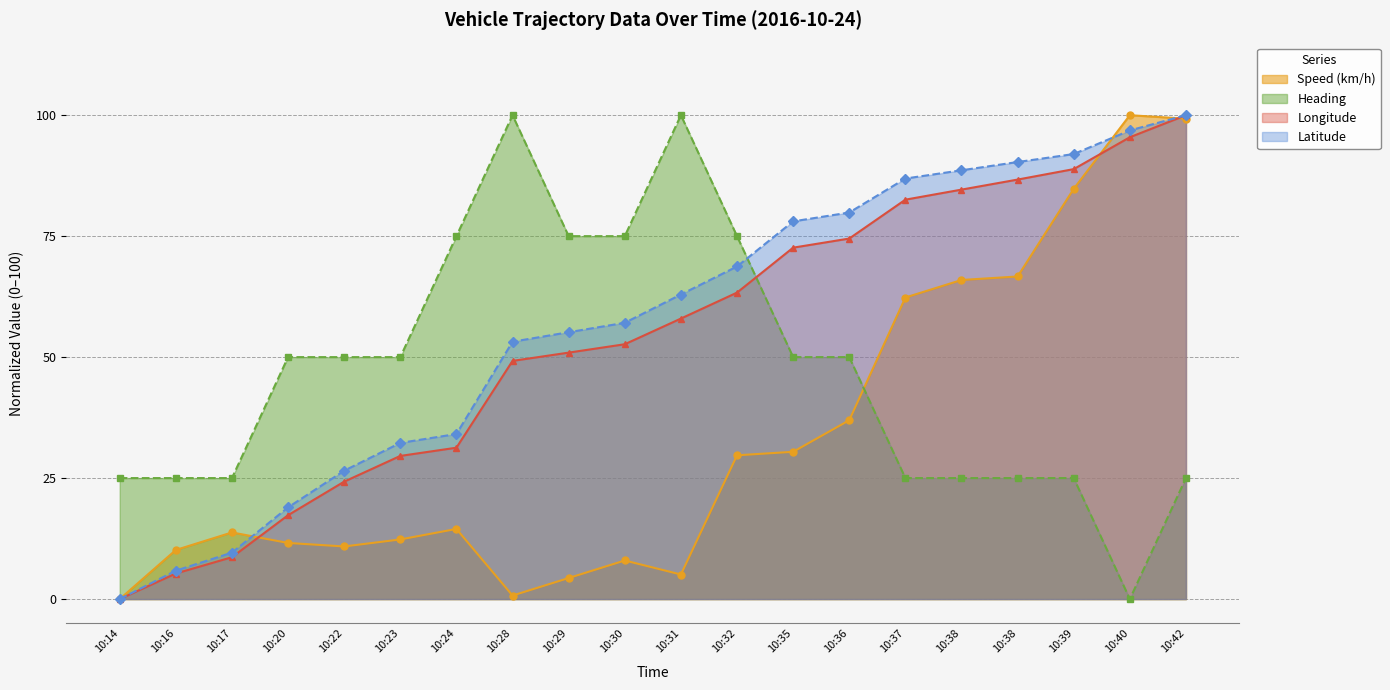

At which category does the chart reach its minimum across all series?

10:14